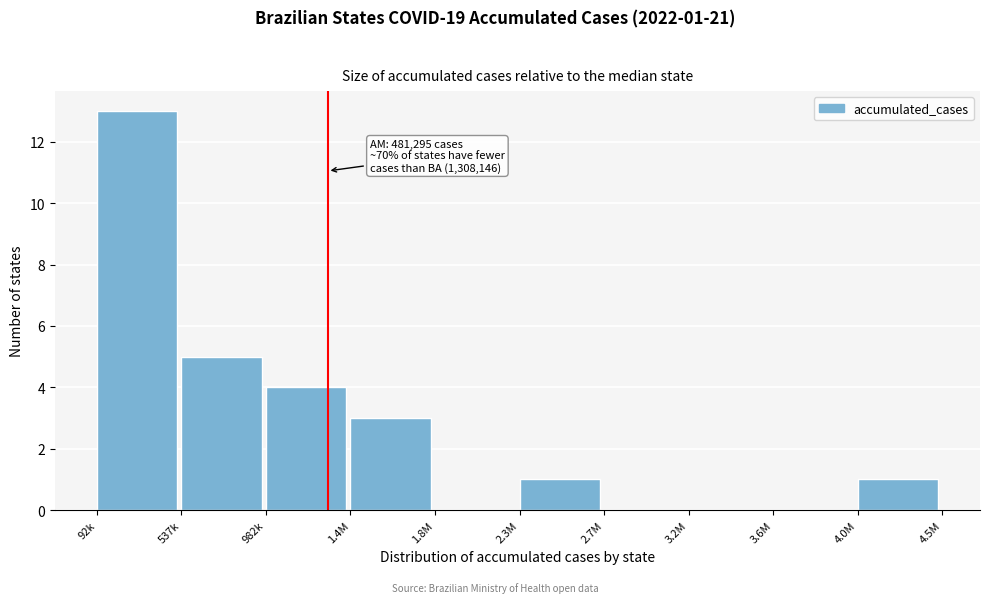

Reading left to right, transcribe all the data shown in this chart.

92k=13	537k=5	982k=4	1.4M=3	1.8M=0	2.3M=1	2.7M=0	3.2M=0	3.6M=0	4.0M=1